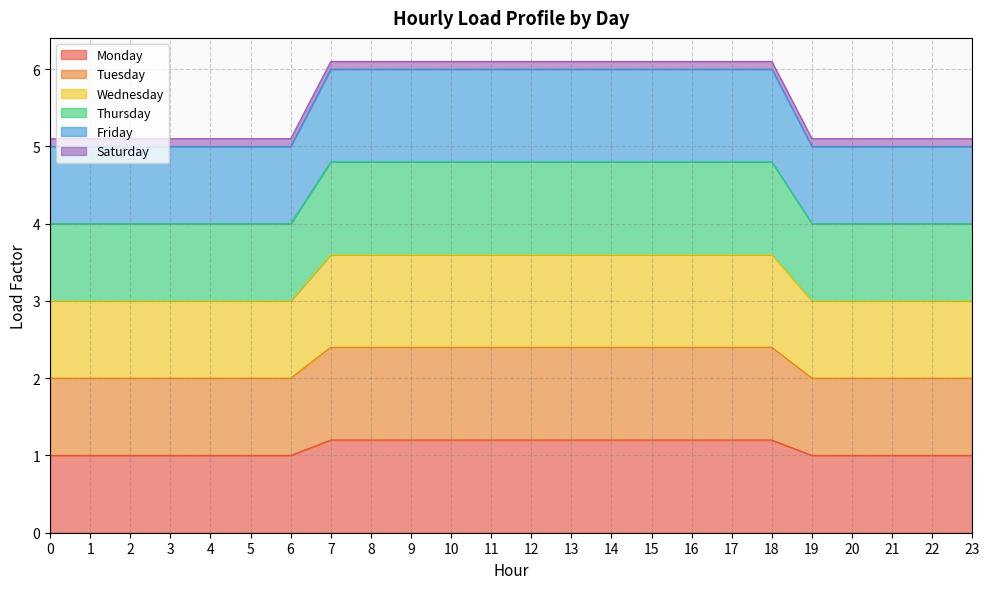

True or false: Friday has more than 0 interior local peaks.

False